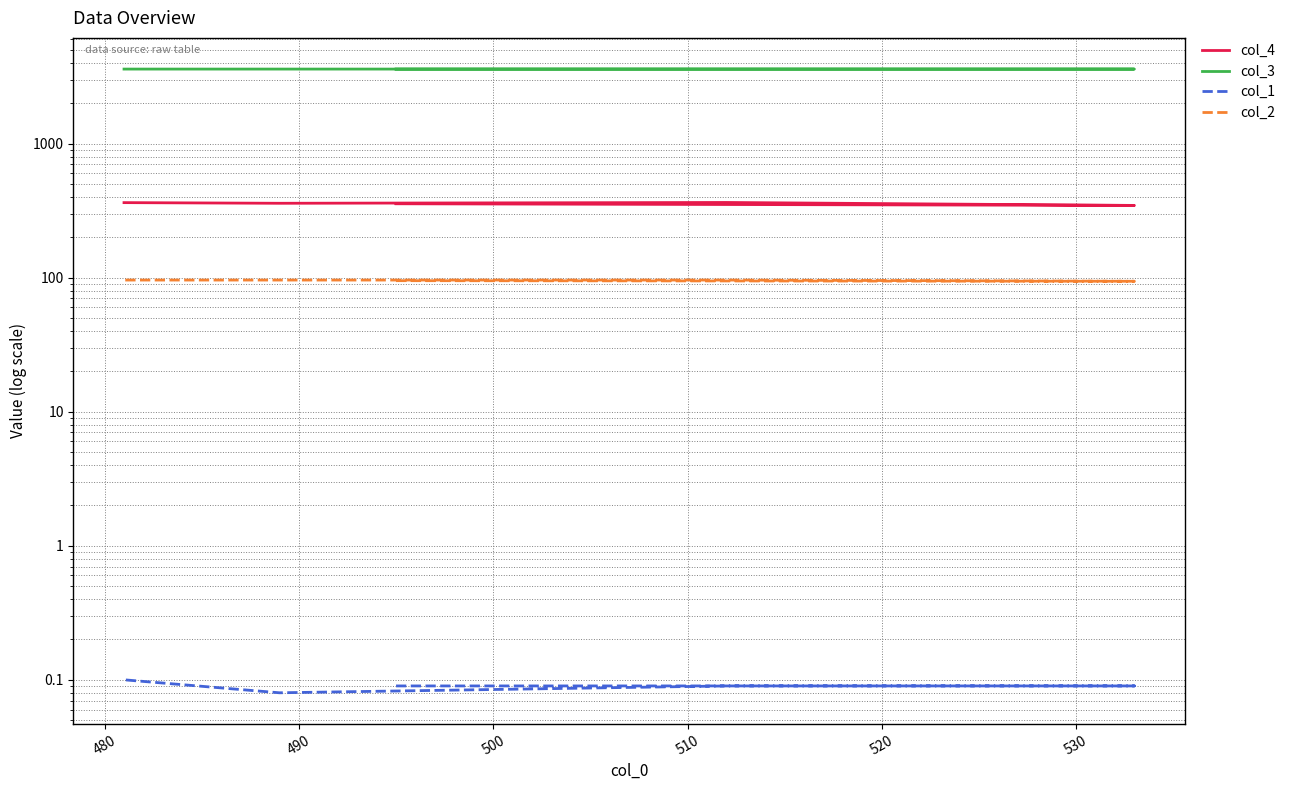

The value of col_1 at 500 is 0.1. True or false?

True